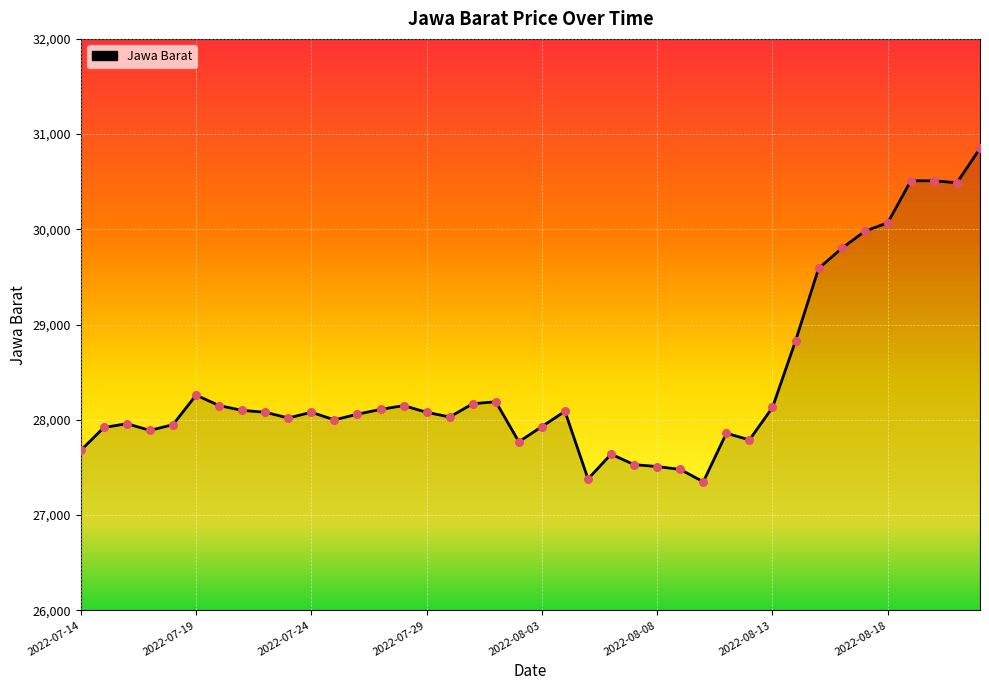

What is the minimum value shown in the chart?

27350